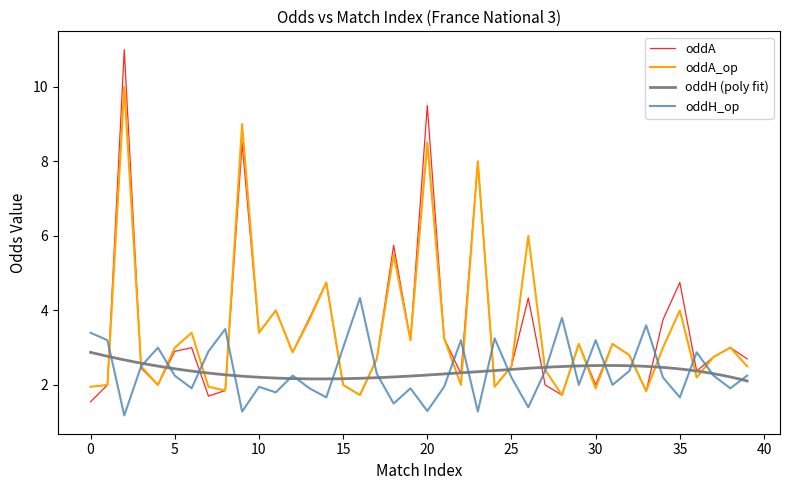

What is the difference between the maximum and minimum values in the oddA series?

9.4